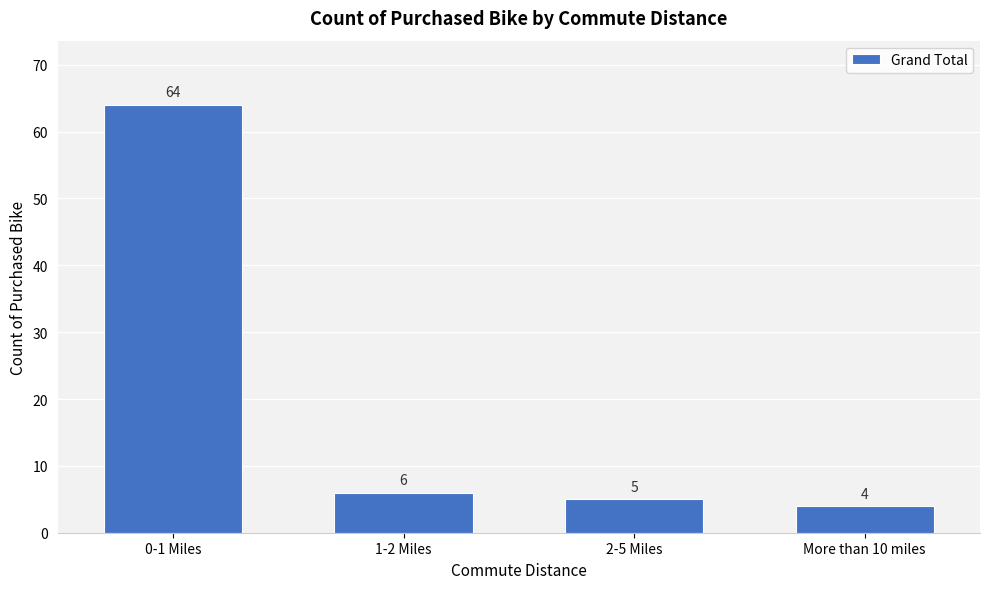

Reading right to left, extract all data points from this chart.

4	5	6	64